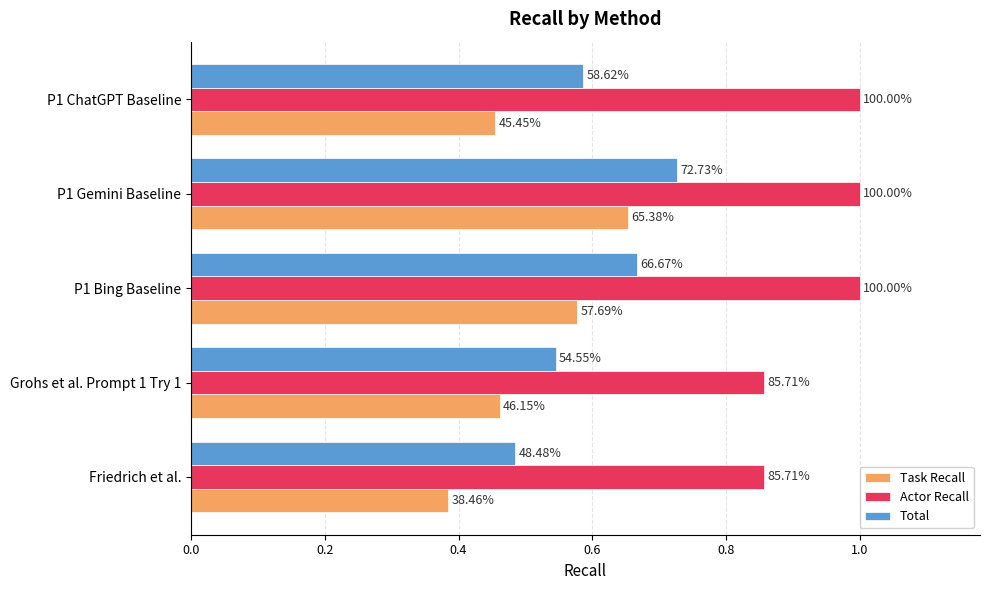

Which series has the widest spread of values?

Task Recall